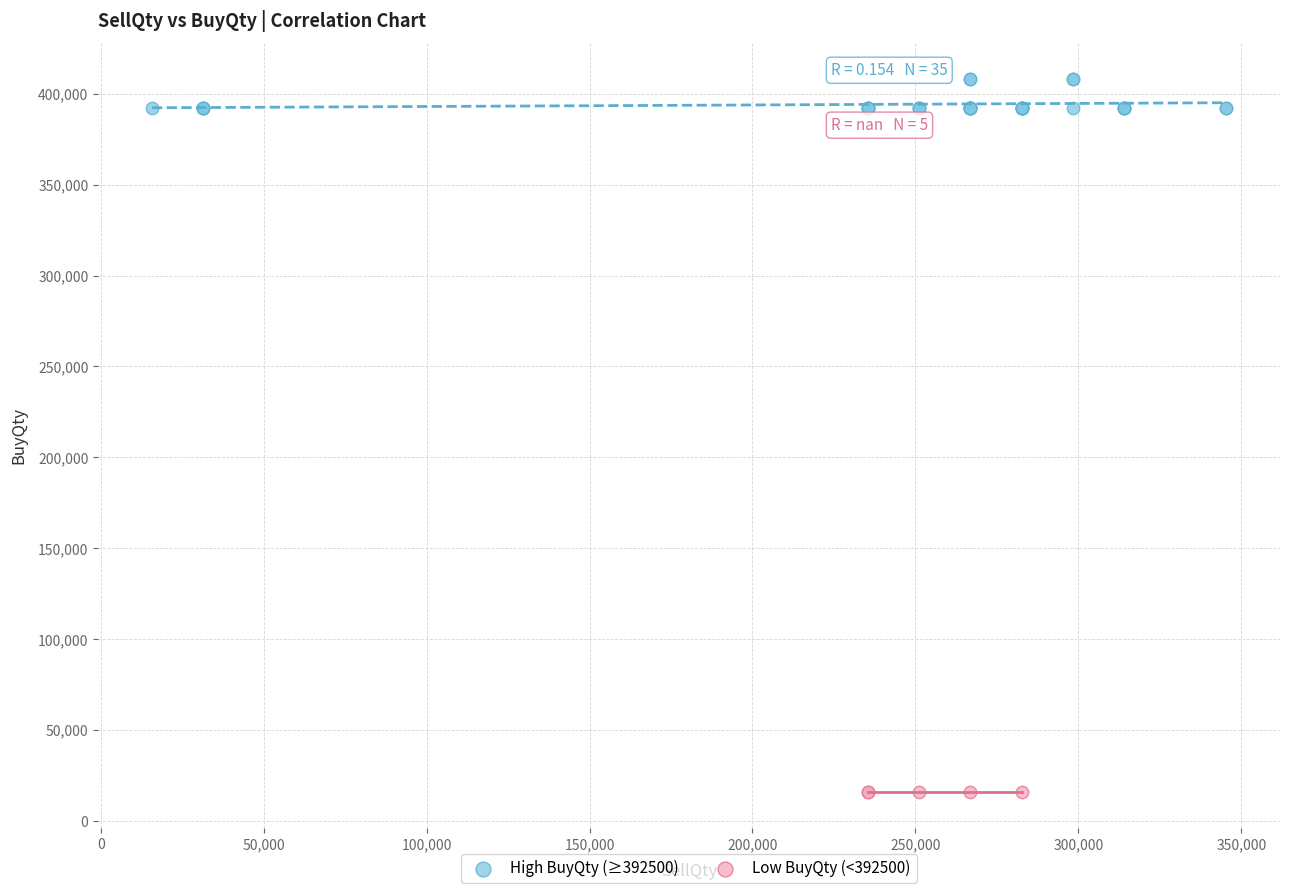

Which series contains the highest Y value?

High BuyQty (≥392500)